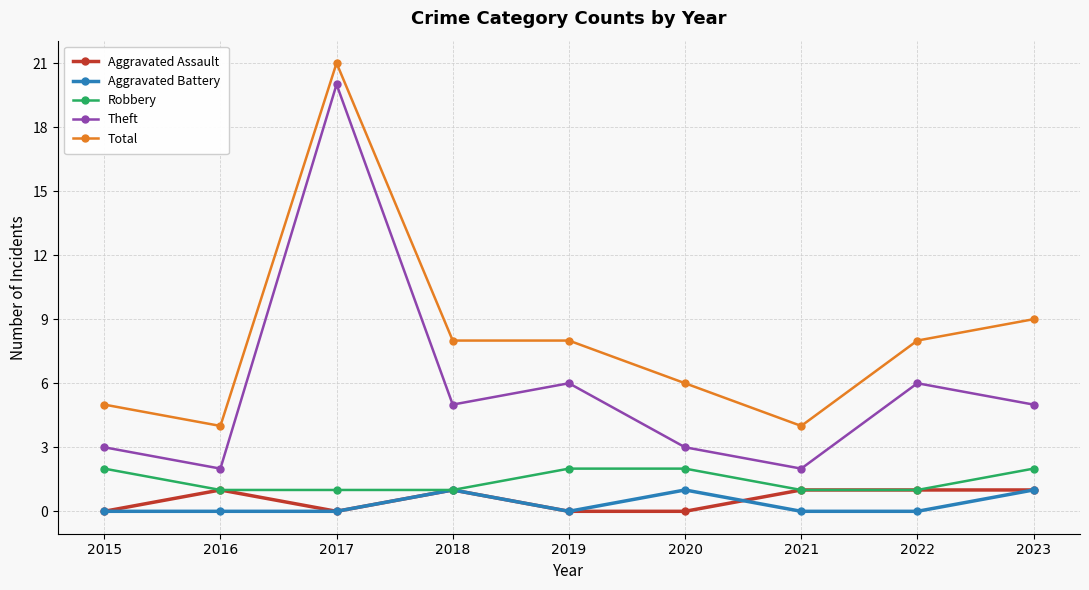

What is the total value across all series at 2018?

16